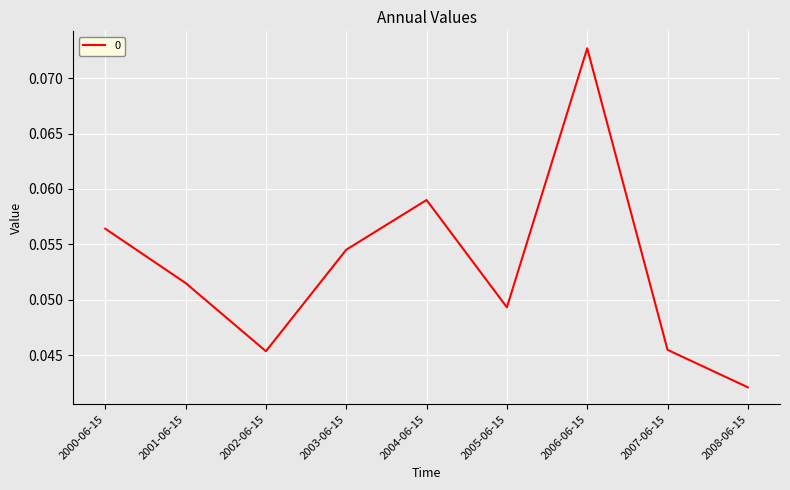

How many lines are shown in the chart?

1